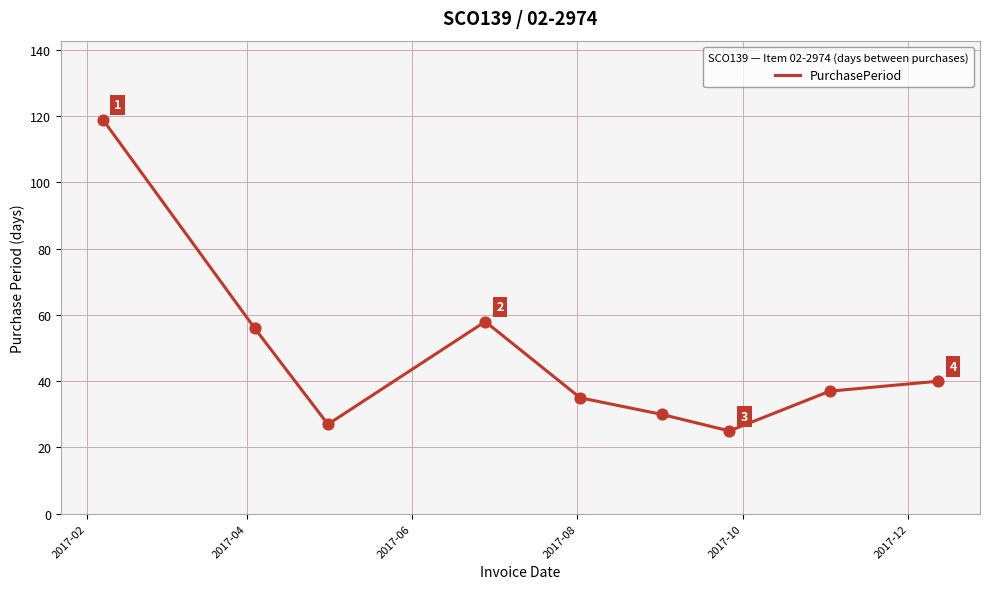

What is the maximum value shown in the chart?

119